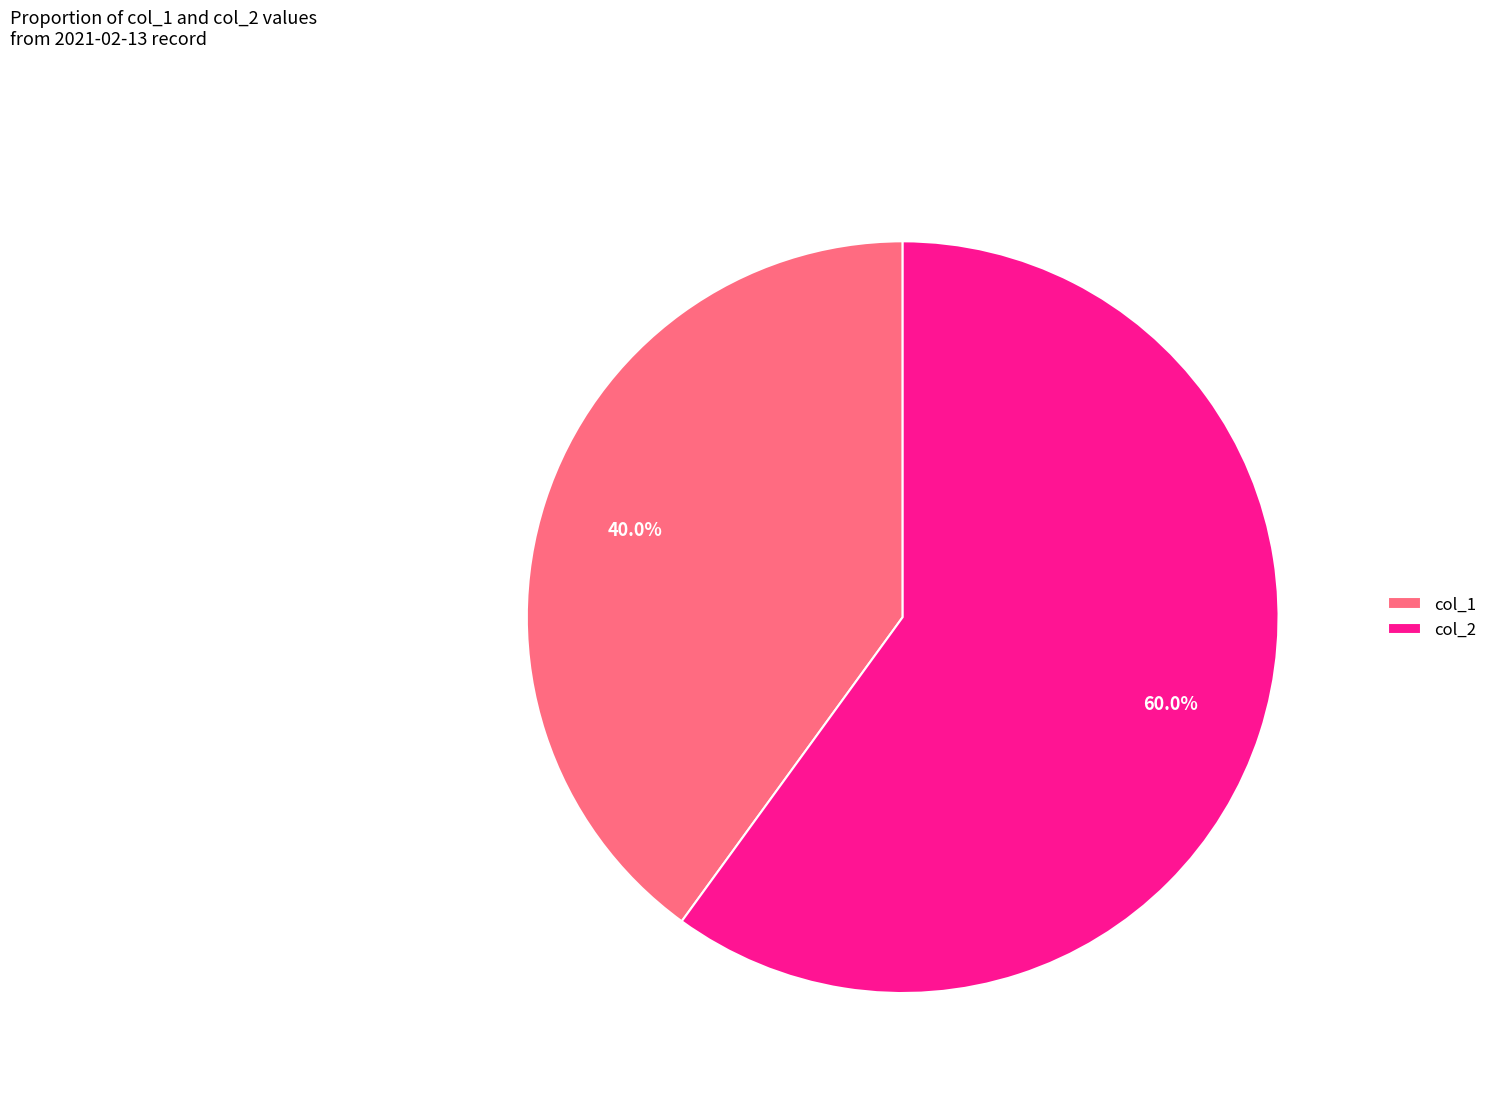

Is col_1 the majority of the pie?

No